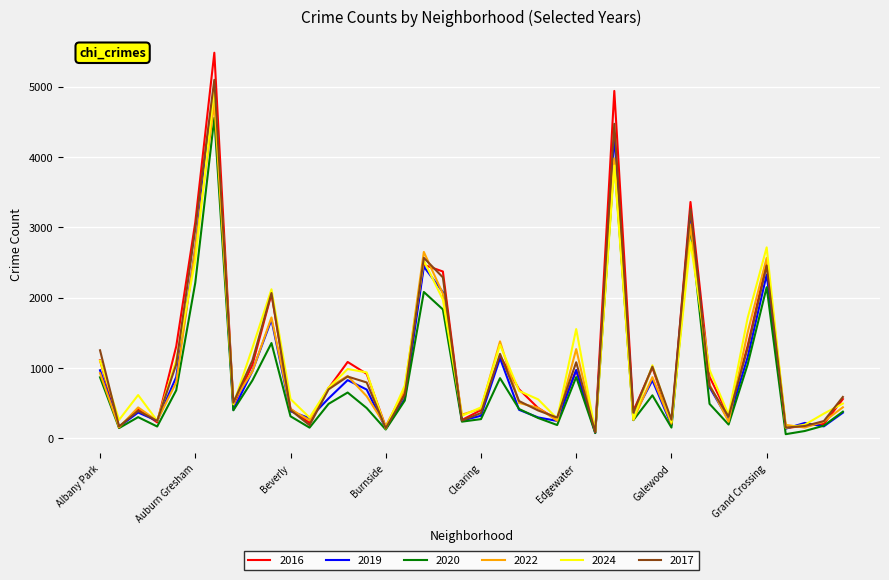

How many lines are shown in the chart?

6